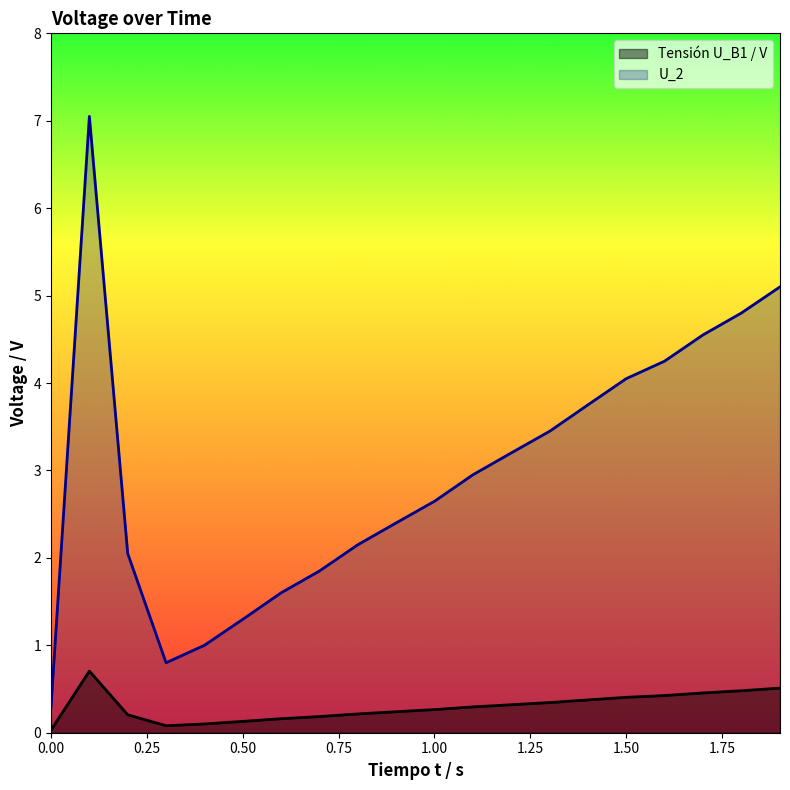

What is the spread (max minus min) of values at 0.6?

1.4